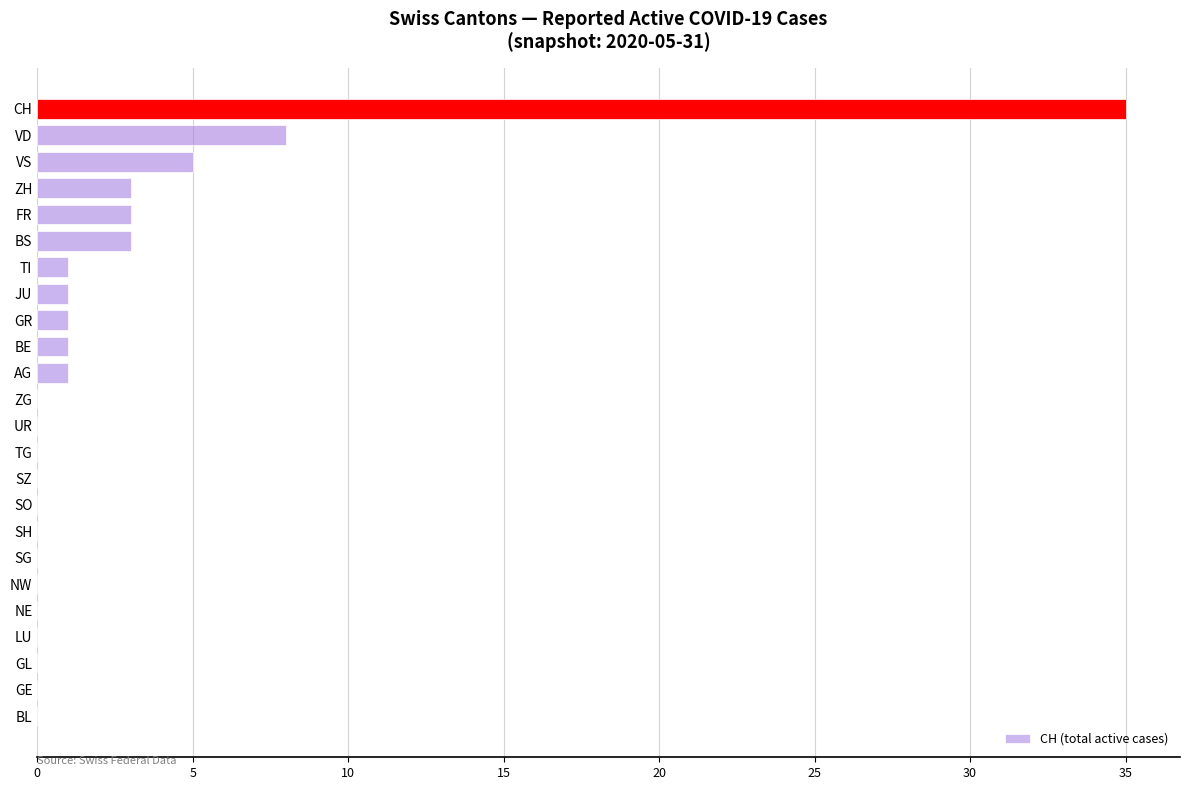

Which has a higher value, NE or FR?

FR